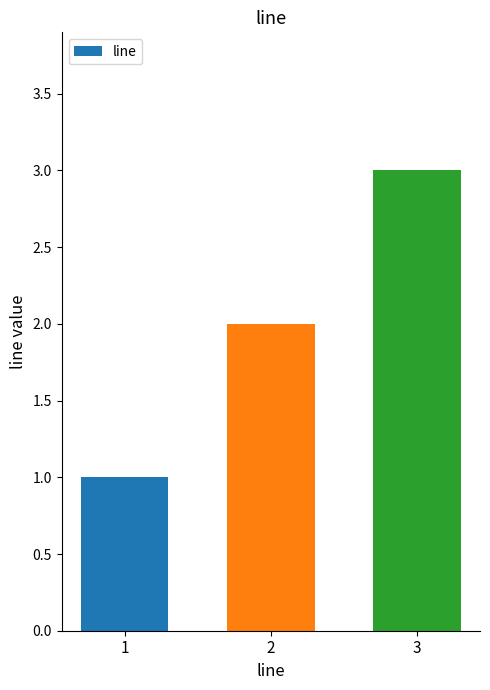

What is the value of the 2nd bar from the left?

2